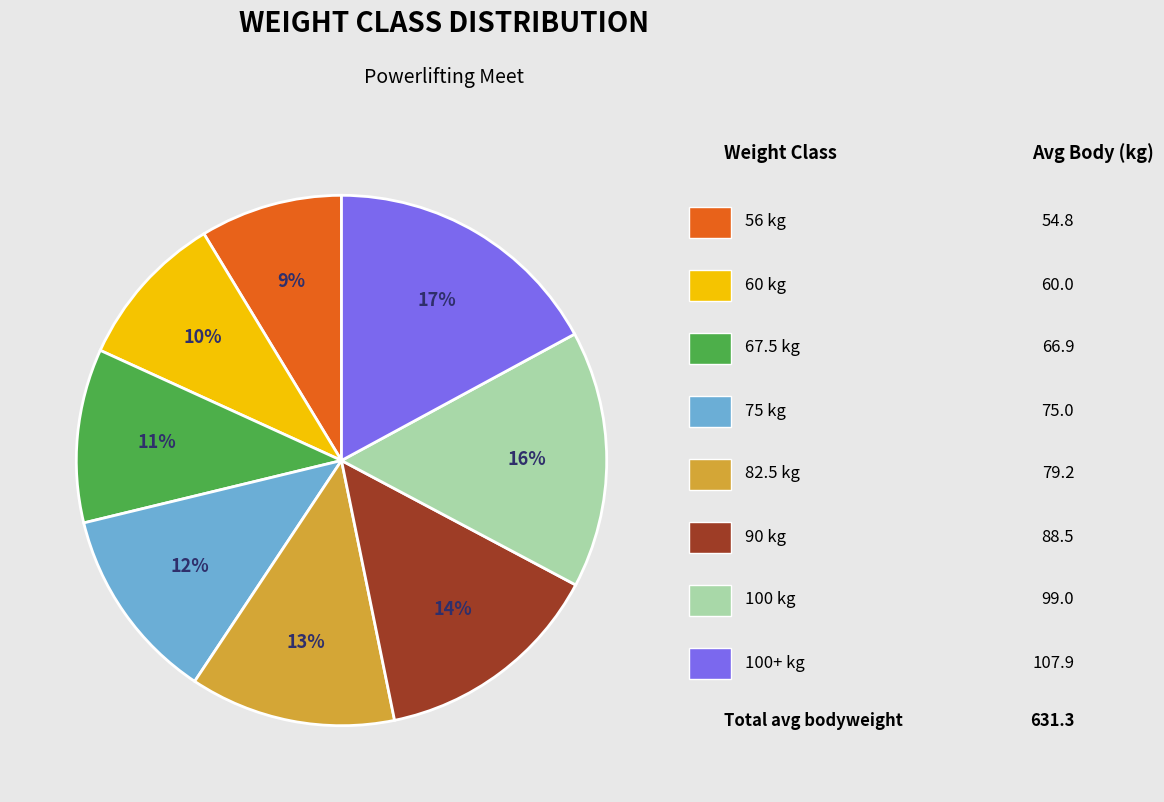

Is there a majority slice in this chart?

No